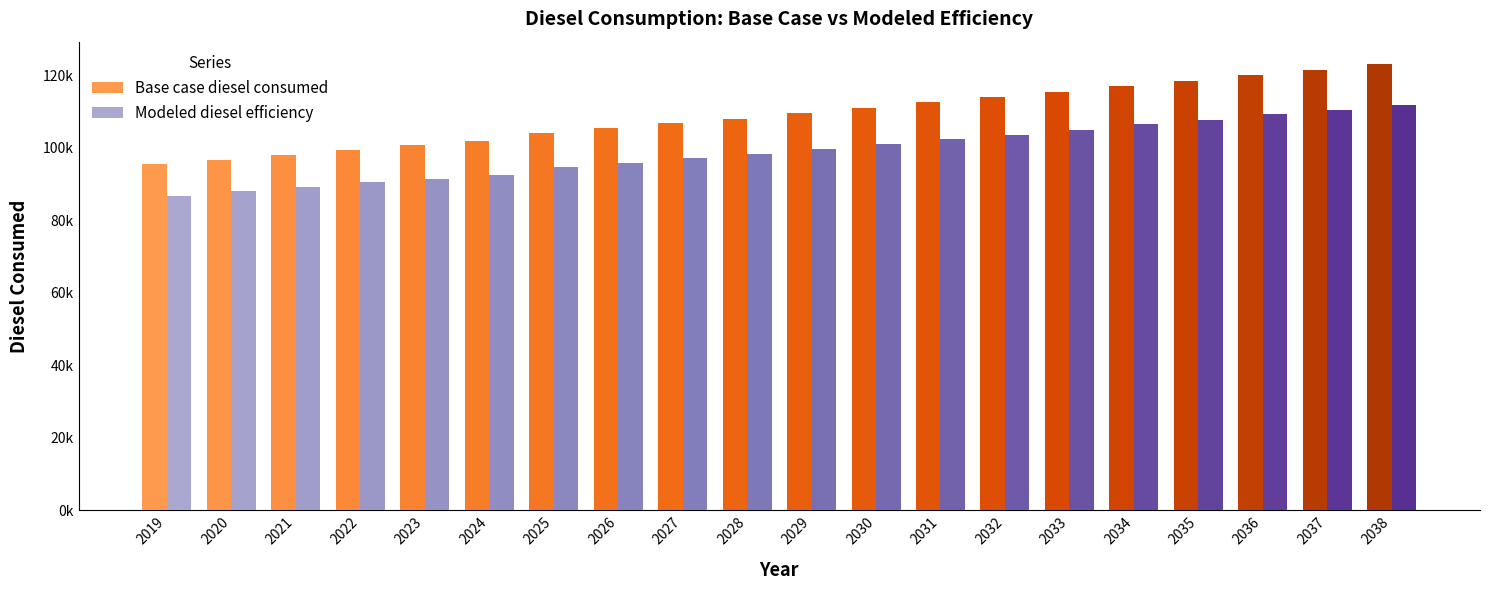

What is the difference between the Base case diesel consumed values at 2038 and 2024?

21308.1